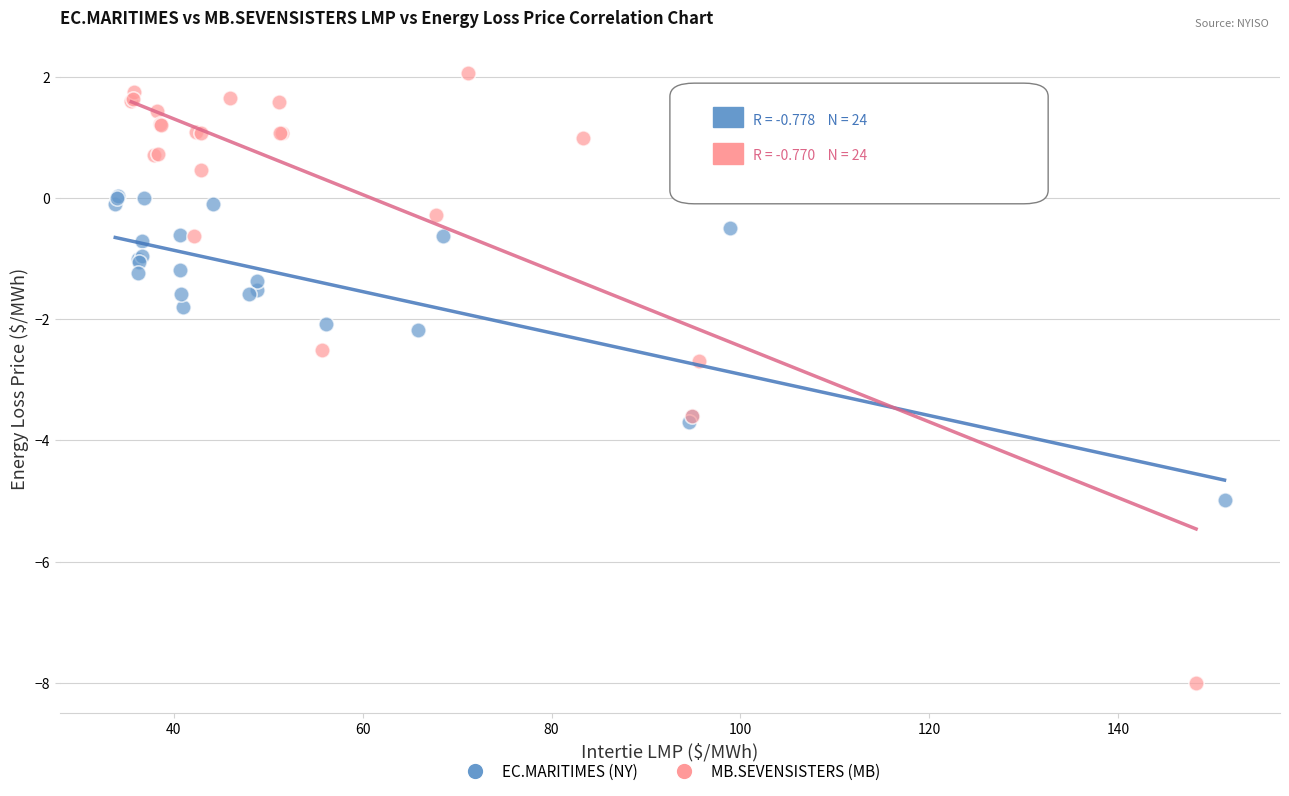

Which series contains the highest Y value?

MB.SEVENSISTERS (MB)